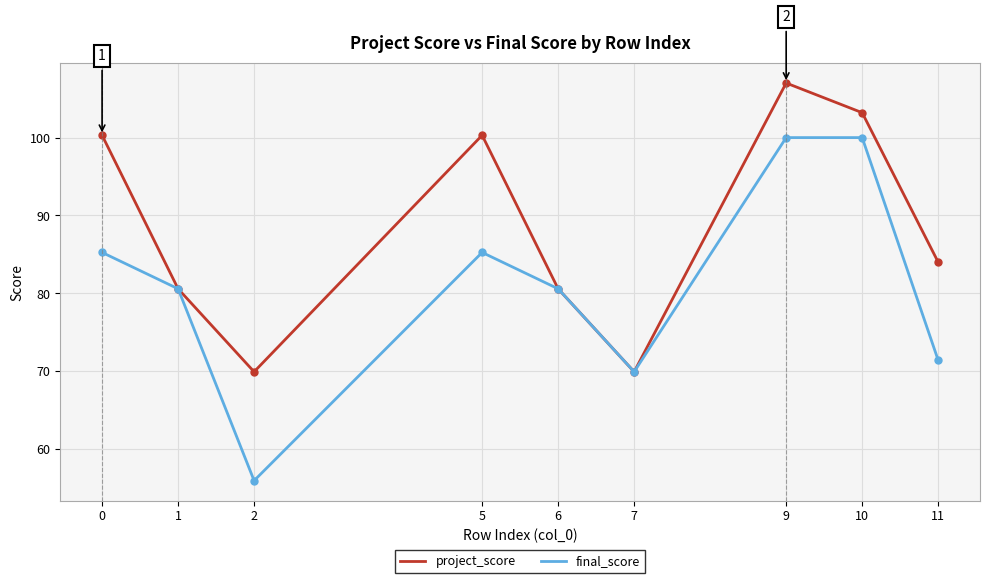

What is the value of the project_score point at the 2nd from the left?

80.6